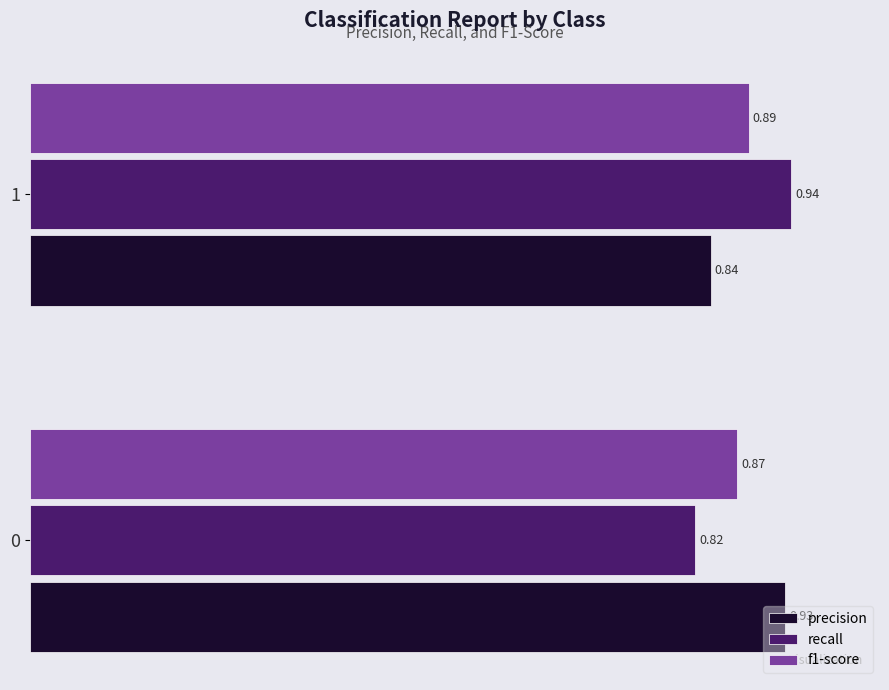

Which series has the widest spread of values?

recall